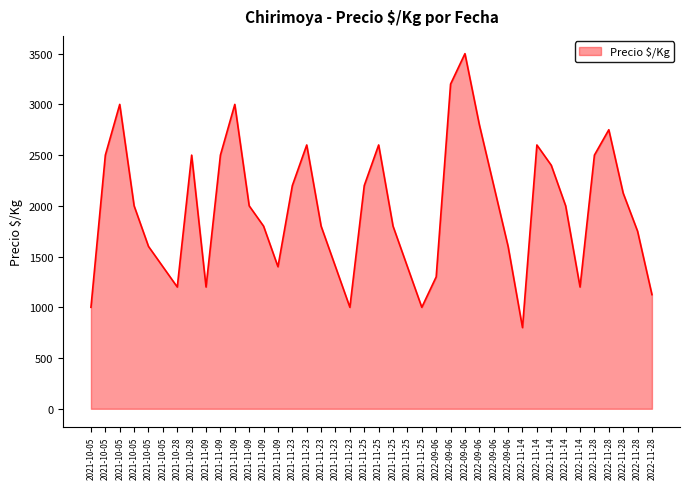

True or false: the data has more than 2 interior local peaks.

True